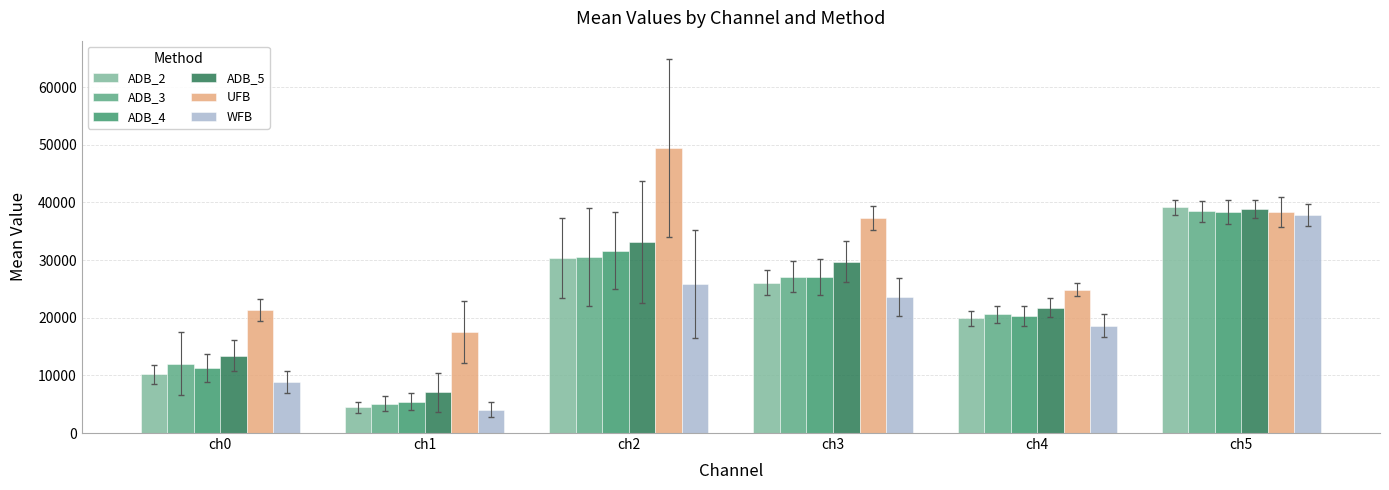

The WFB series shows 4060.0 at ch1. True or false?

True